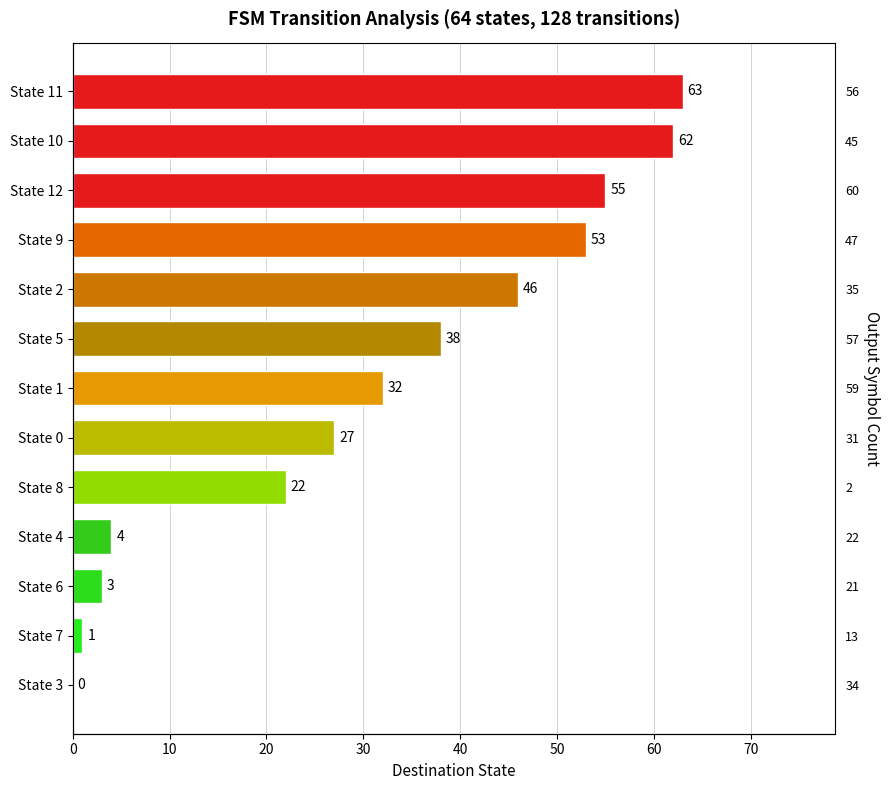

What is the difference between the values at 20 and 60?

23